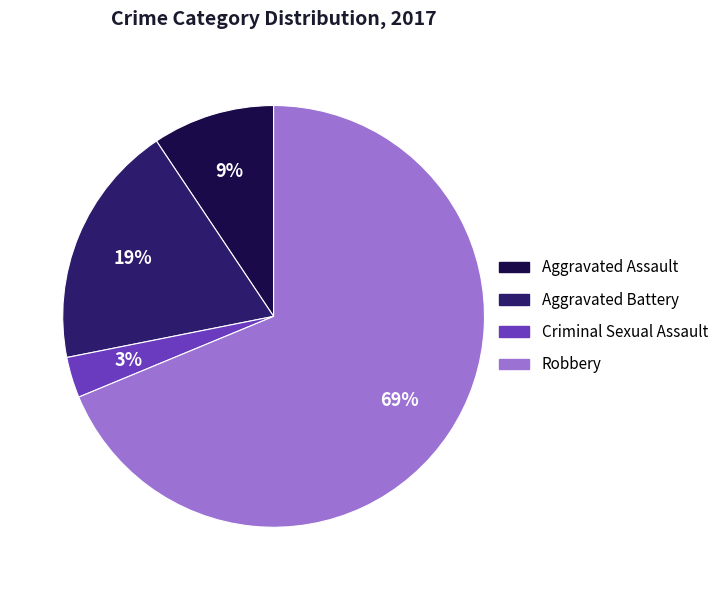

Combined, do Robbery and Aggravated Assault account for over 50%?

Yes